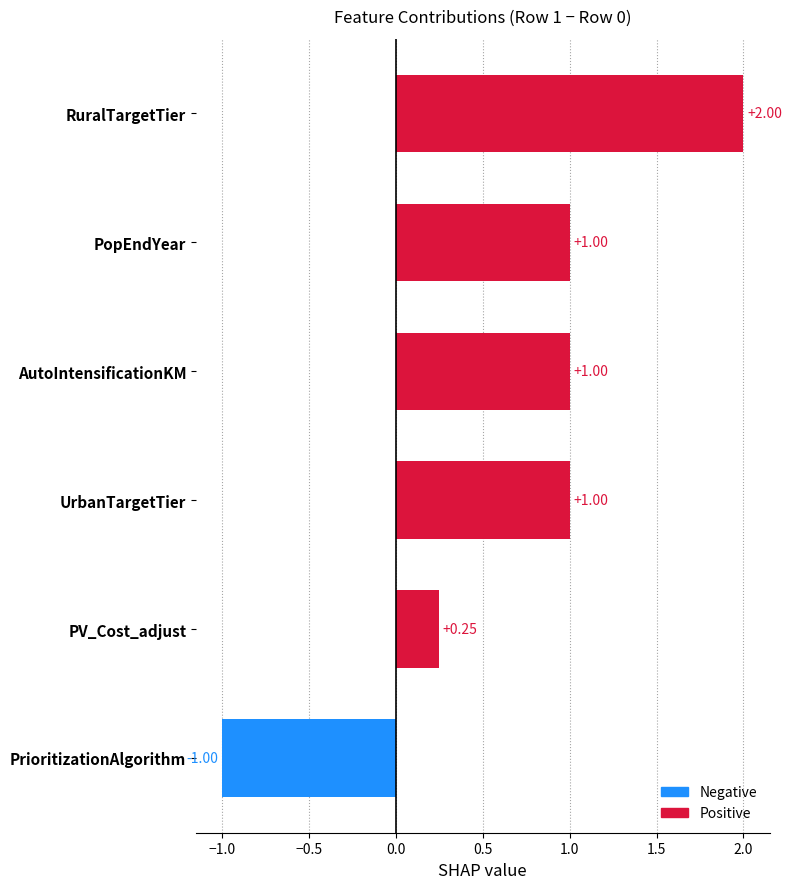

What is the difference between the maximum and minimum values?

3.0